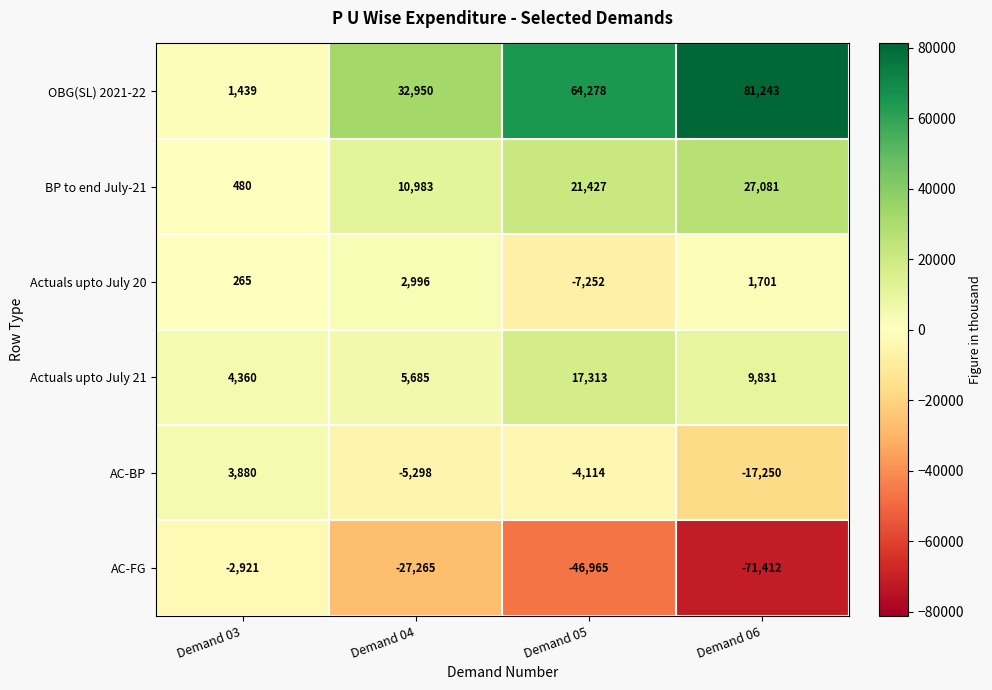

List the series in order of their peak value, lowest first.

AC-FG, Actuals upto July 20, AC-BP, Actuals upto July 21, BP to end July-21, OBG(SL) 2021-22